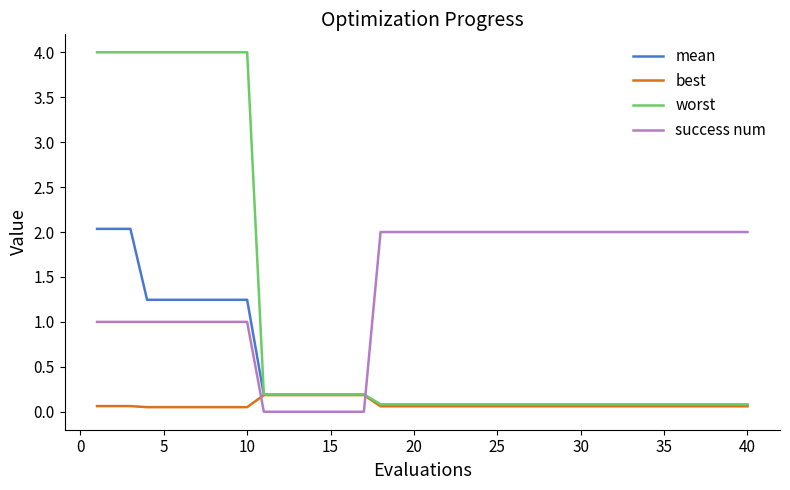

What is the maximum value for success num?

2.0